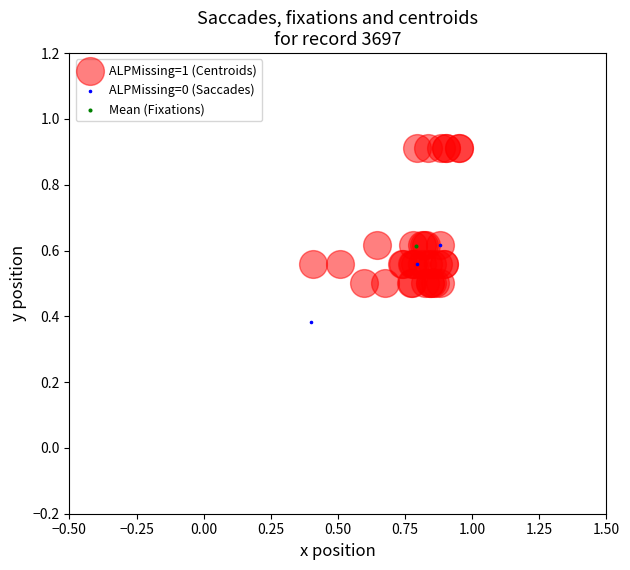

Which series contains the lowest Y value?

ALPMissing=0 (Saccades)